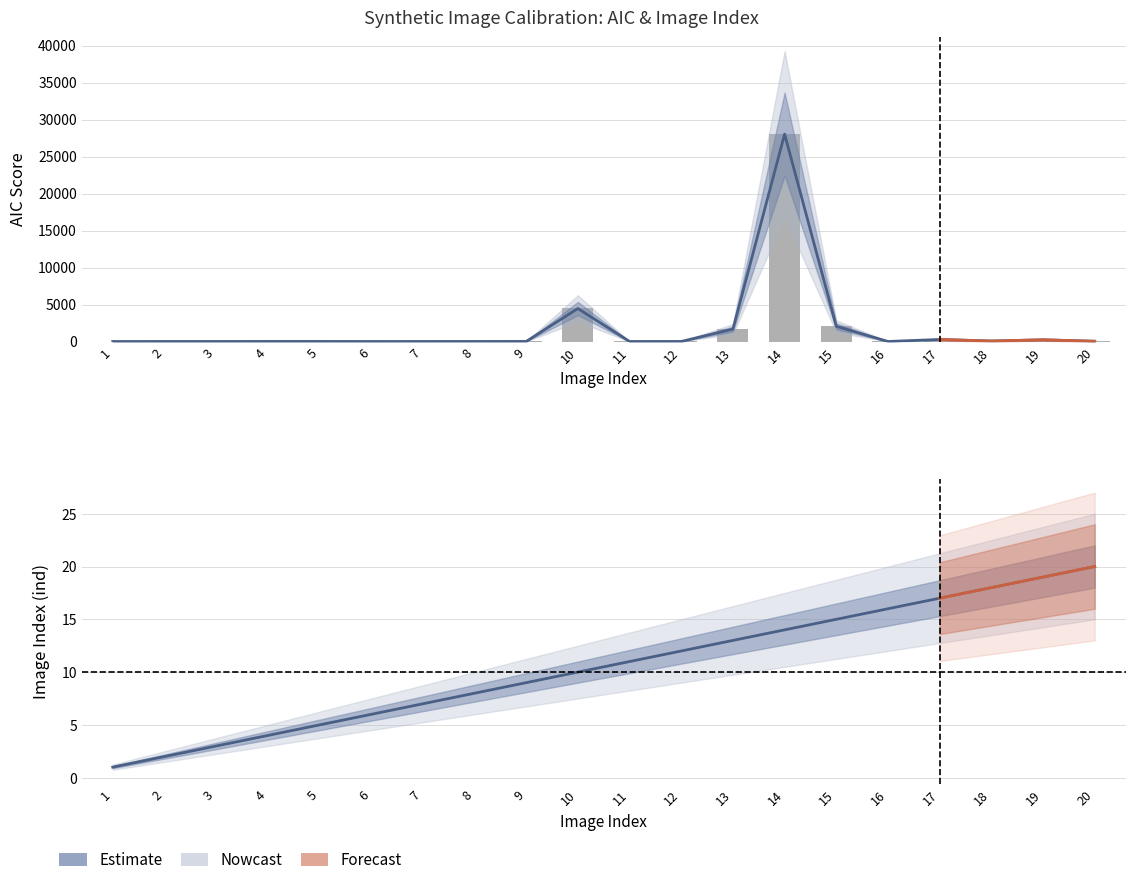

At which label does ind reach its minimum?

1